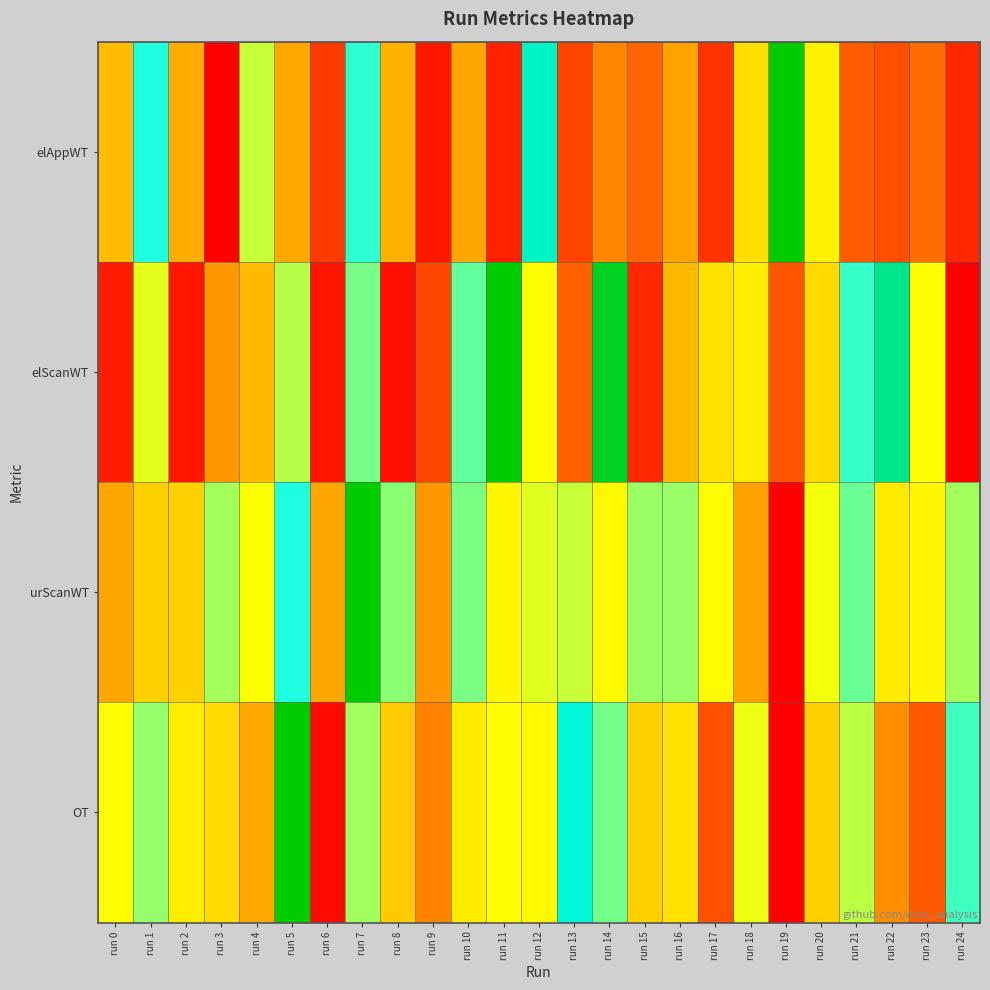

Between run 14 and run 3, which is larger?

run 14